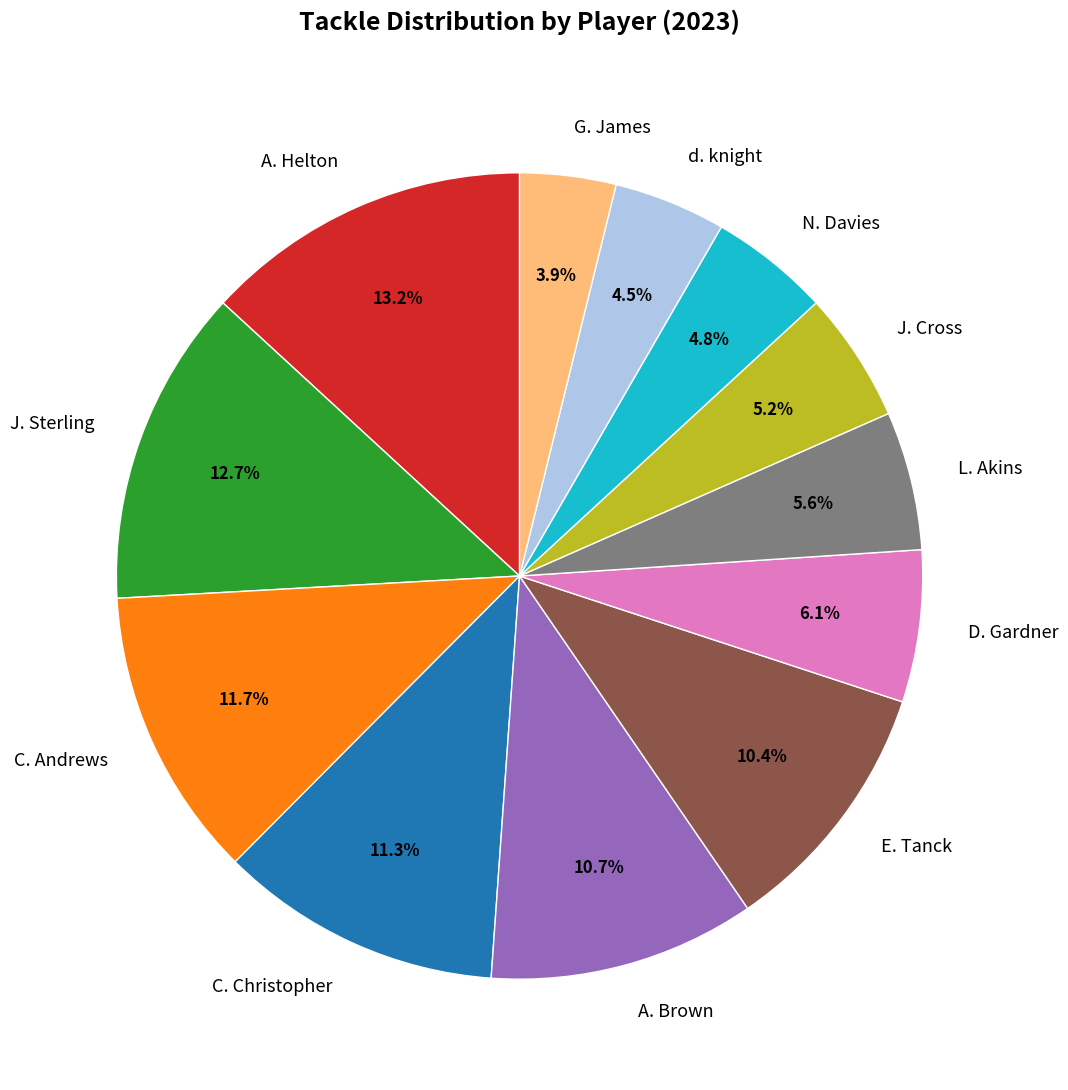

Is the sum of C. Christopher and A. Helton greater than half?

No